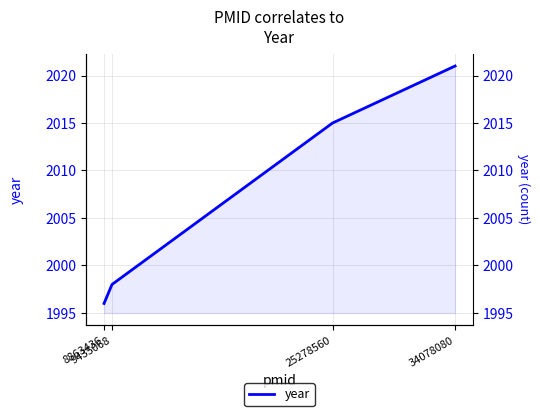

List the labels in order of value, smallest first.

8863436, 9435068, 25278560, 34078080